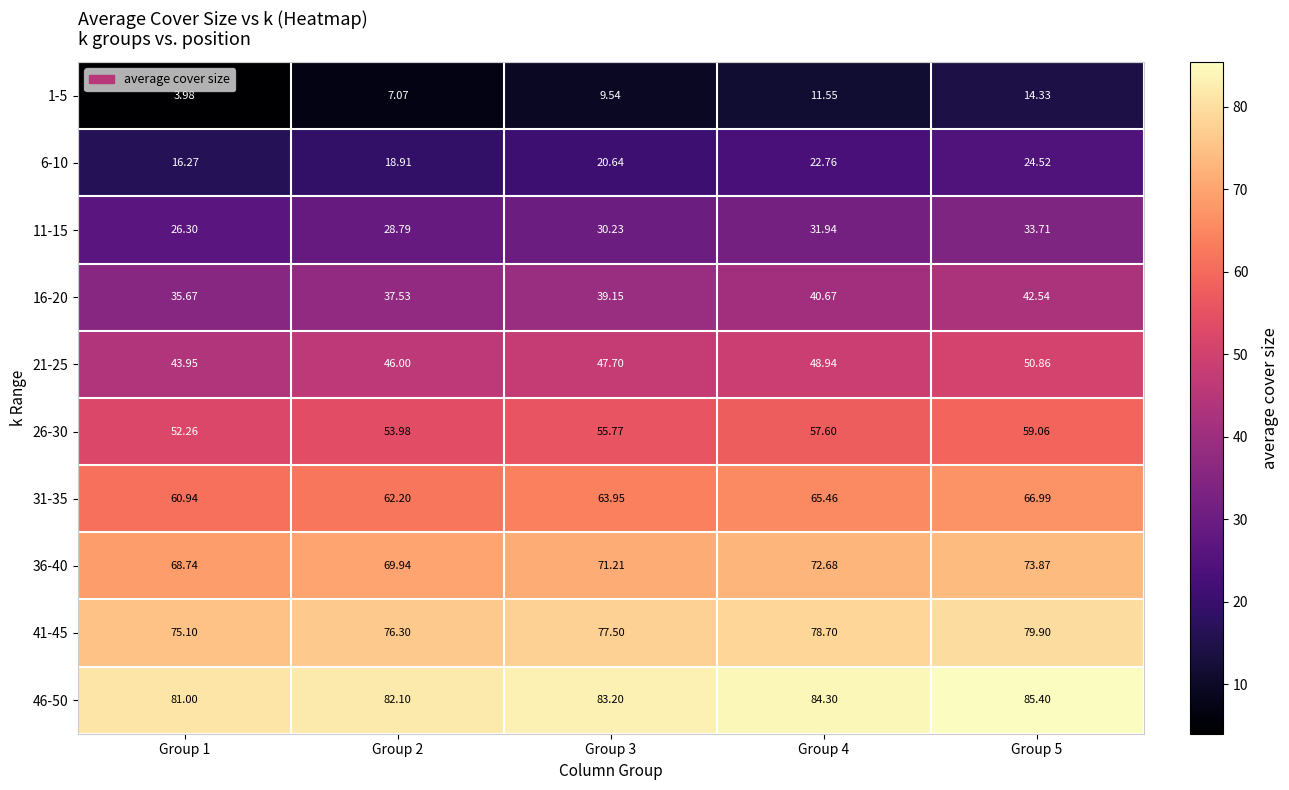

Count the number of data series in this chart.

10